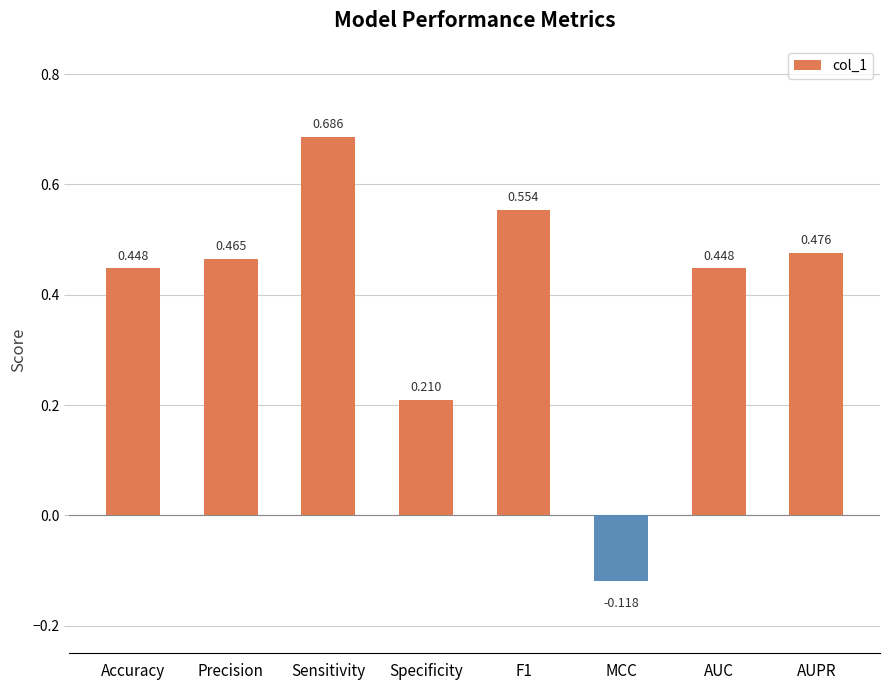

What position from the left is Accuracy?

1